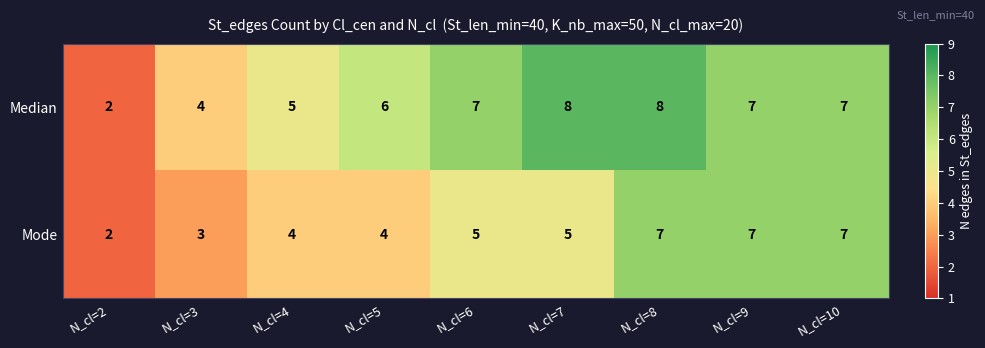

How many Median values are between 5 and 7?

5